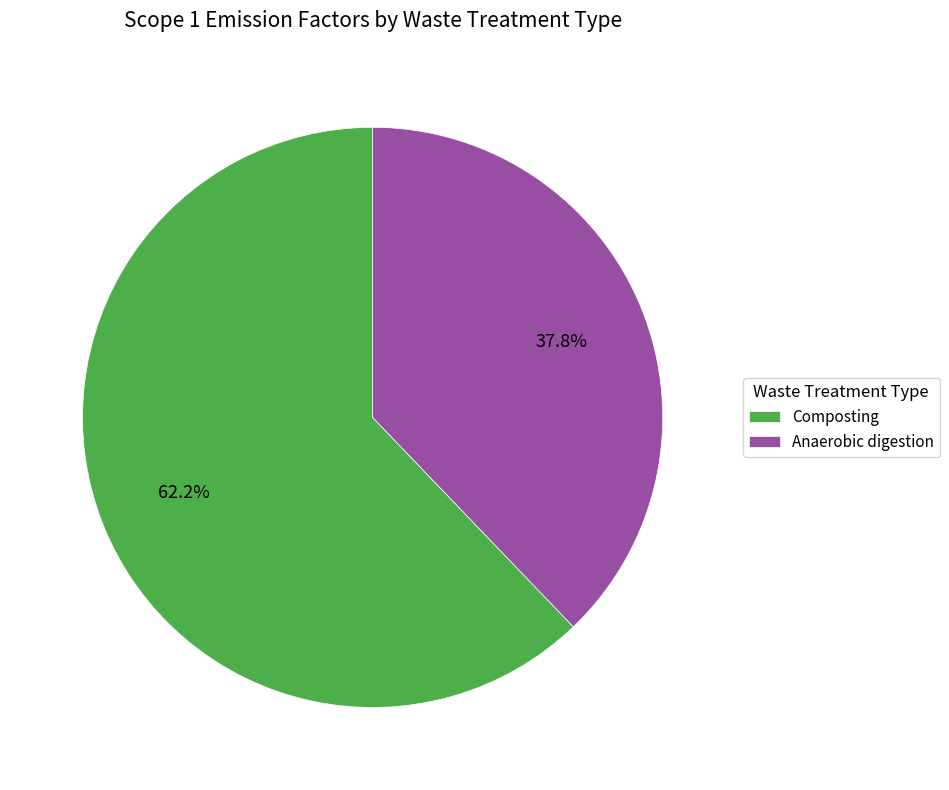

To the nearest percent, what is the average slice percentage?

50%